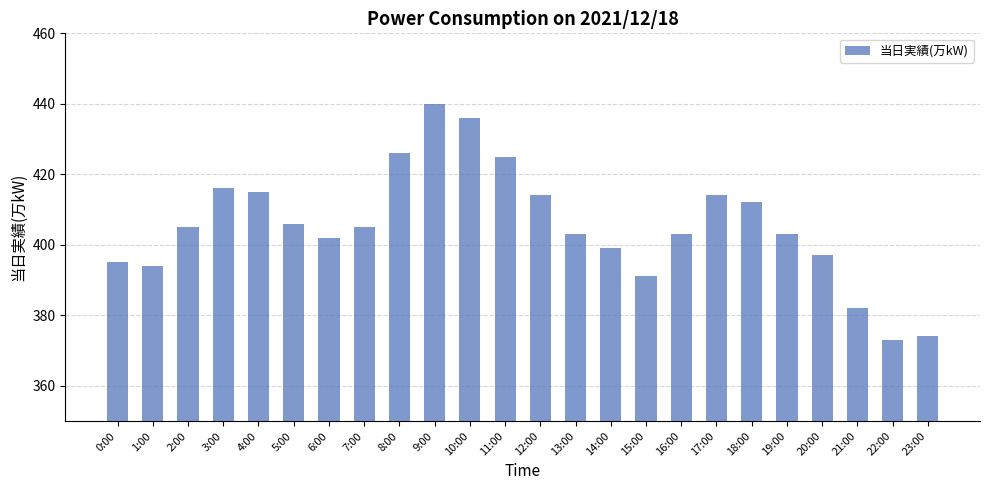

True or false: the data shows 374 at 23:00.

True